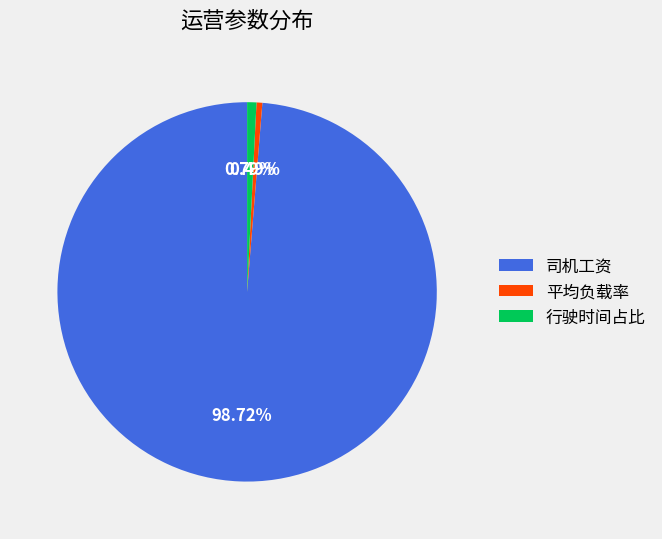

To the nearest percent, what is the difference between the largest and smallest slice percentages?

98%